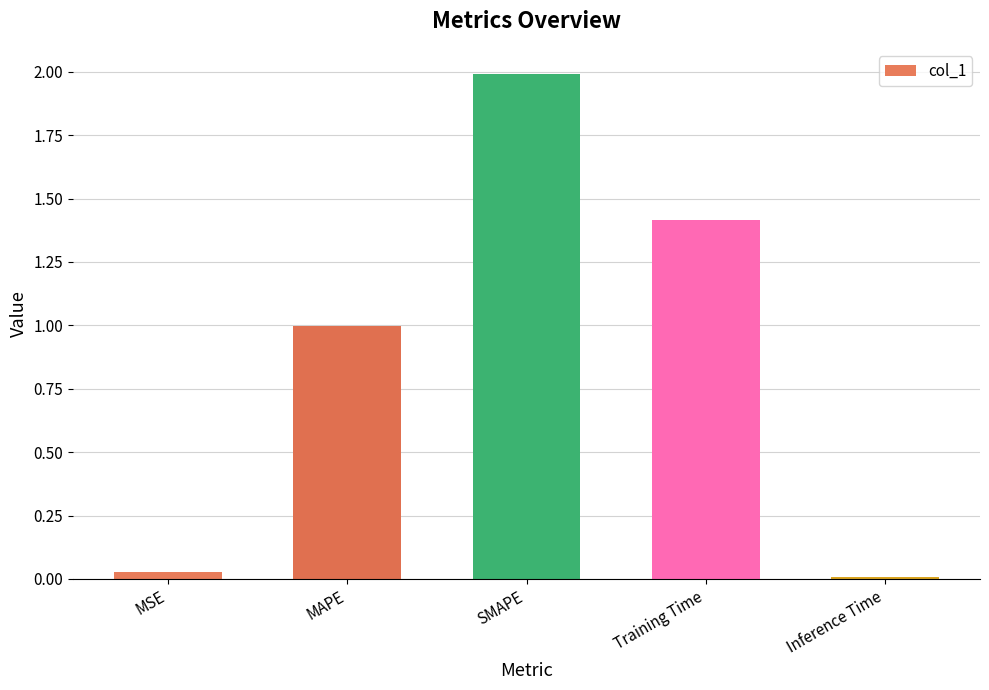

What is the change in value from MSE to Training Time?

+1.4